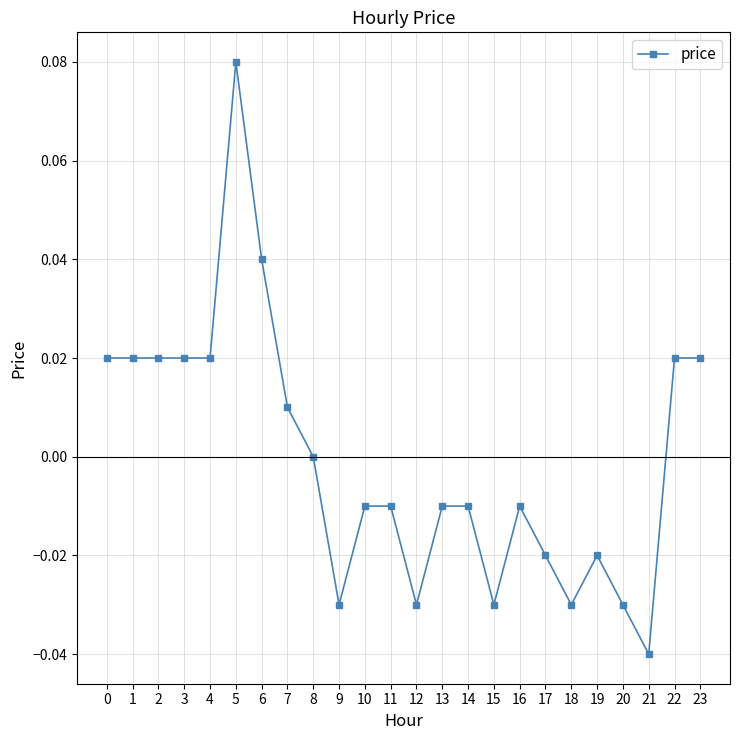

Which has a higher value, 19 or 6?

6